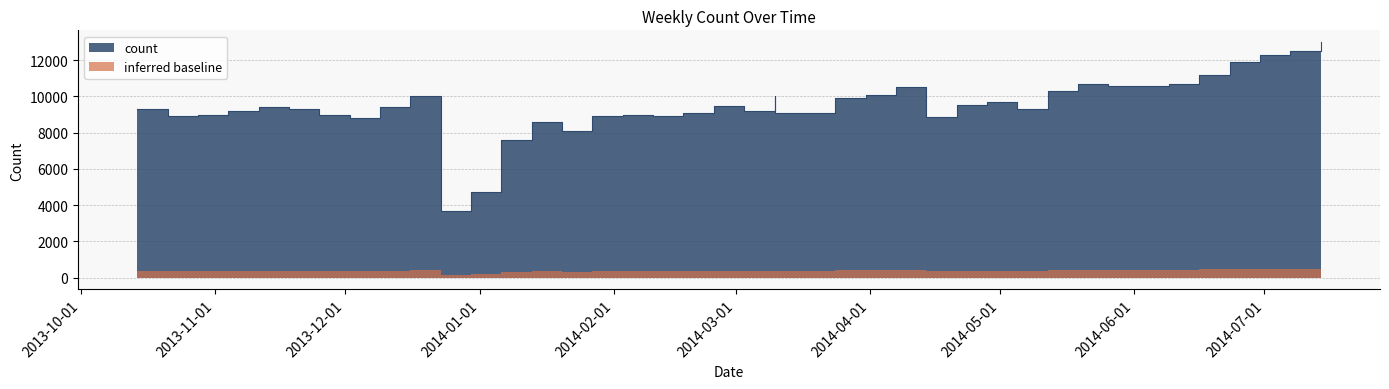

What is the greatest value displayed?

13000